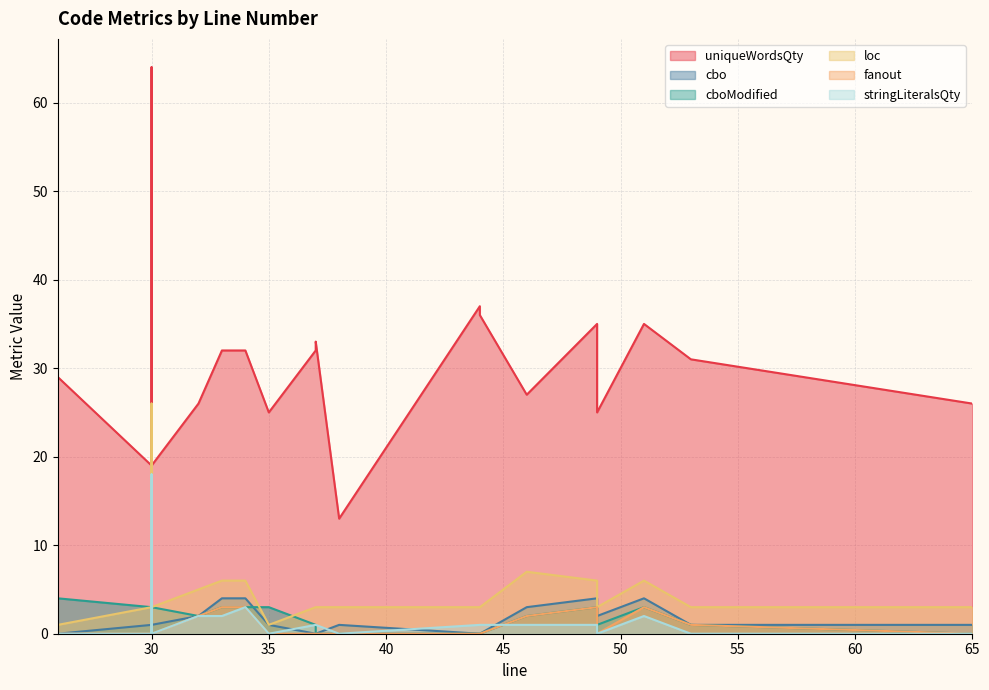

Count the number of categories in the chart.

20